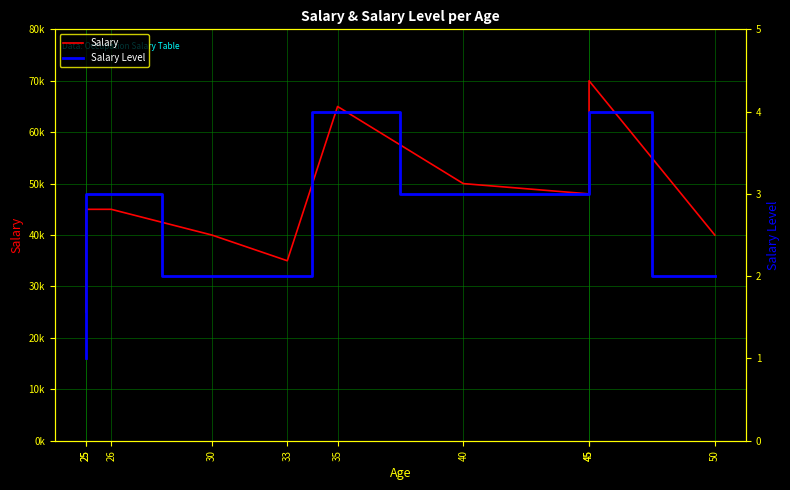

Which series changed the most between 25 and 30?

Salary